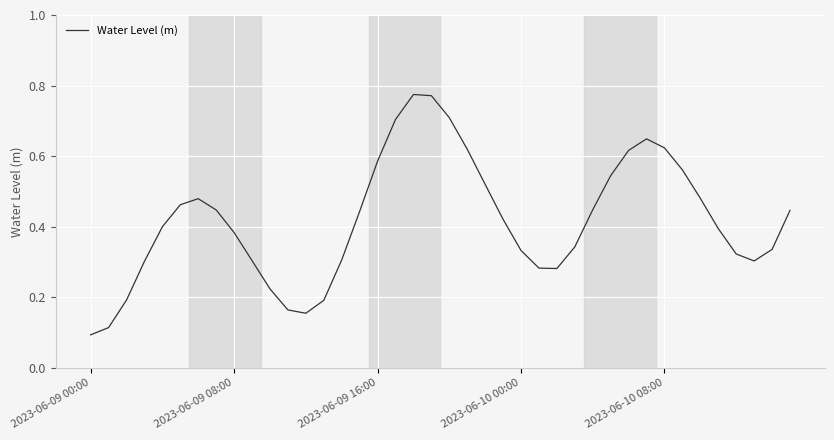

Where is the data nearest to the value 0?

2023-06-09 00:00